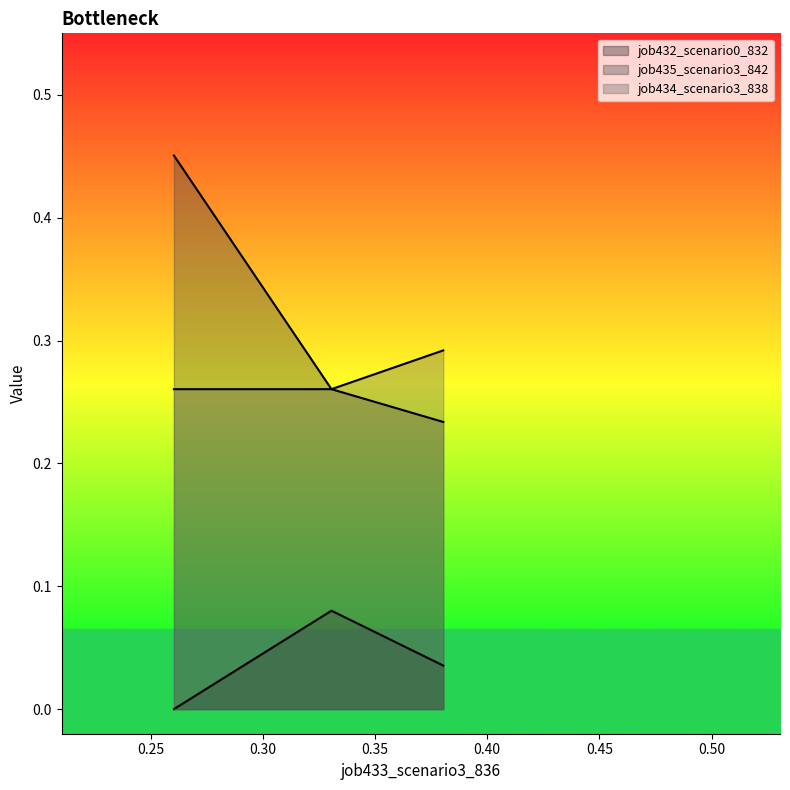

How many lines are shown in the chart?

3